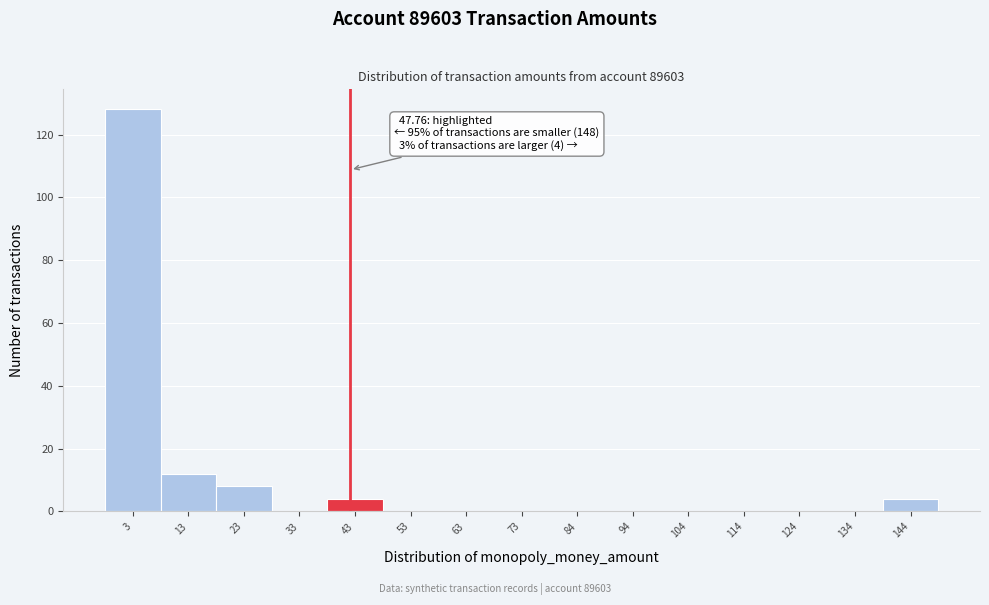

Reading right to left, what are all the values shown in this chart?

144=4	134=0	124=0	114=0	104=0	94=0	84=0	73=0	63=0	53=0	43=4	33=0	23=8	13=12	3=128